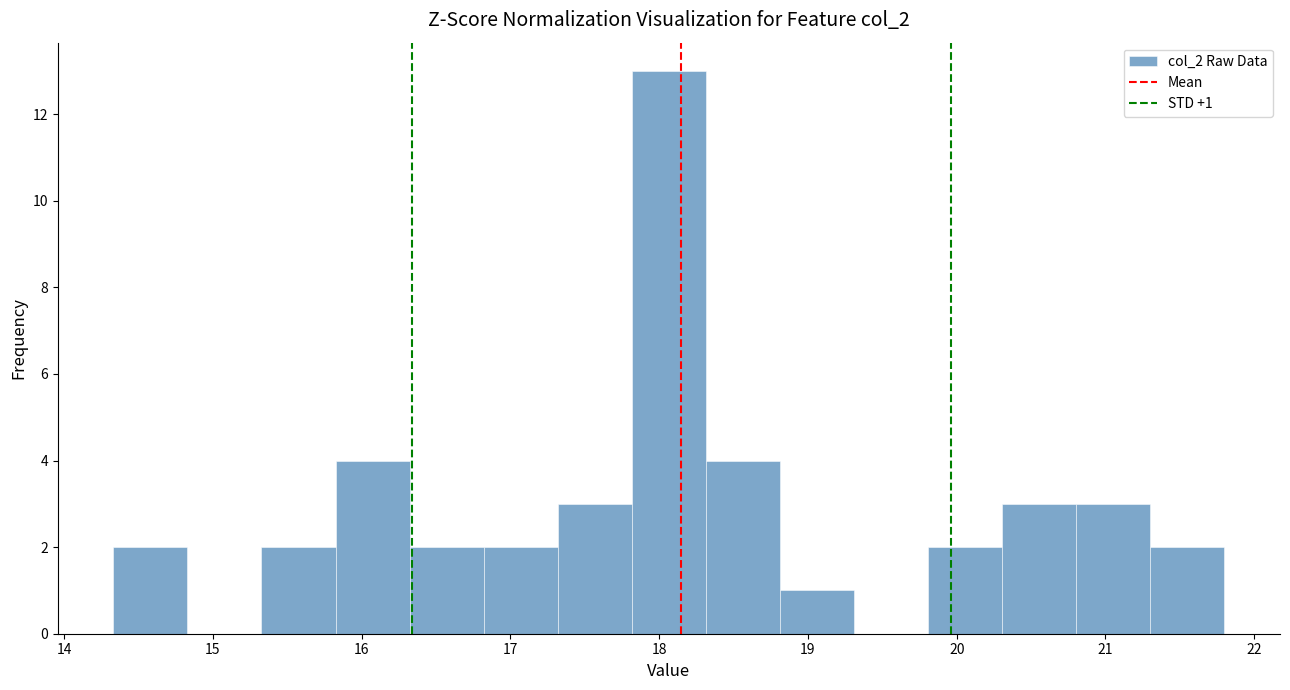

Over which range of the x-axis is the bar tallest?

17.8 to 18.3